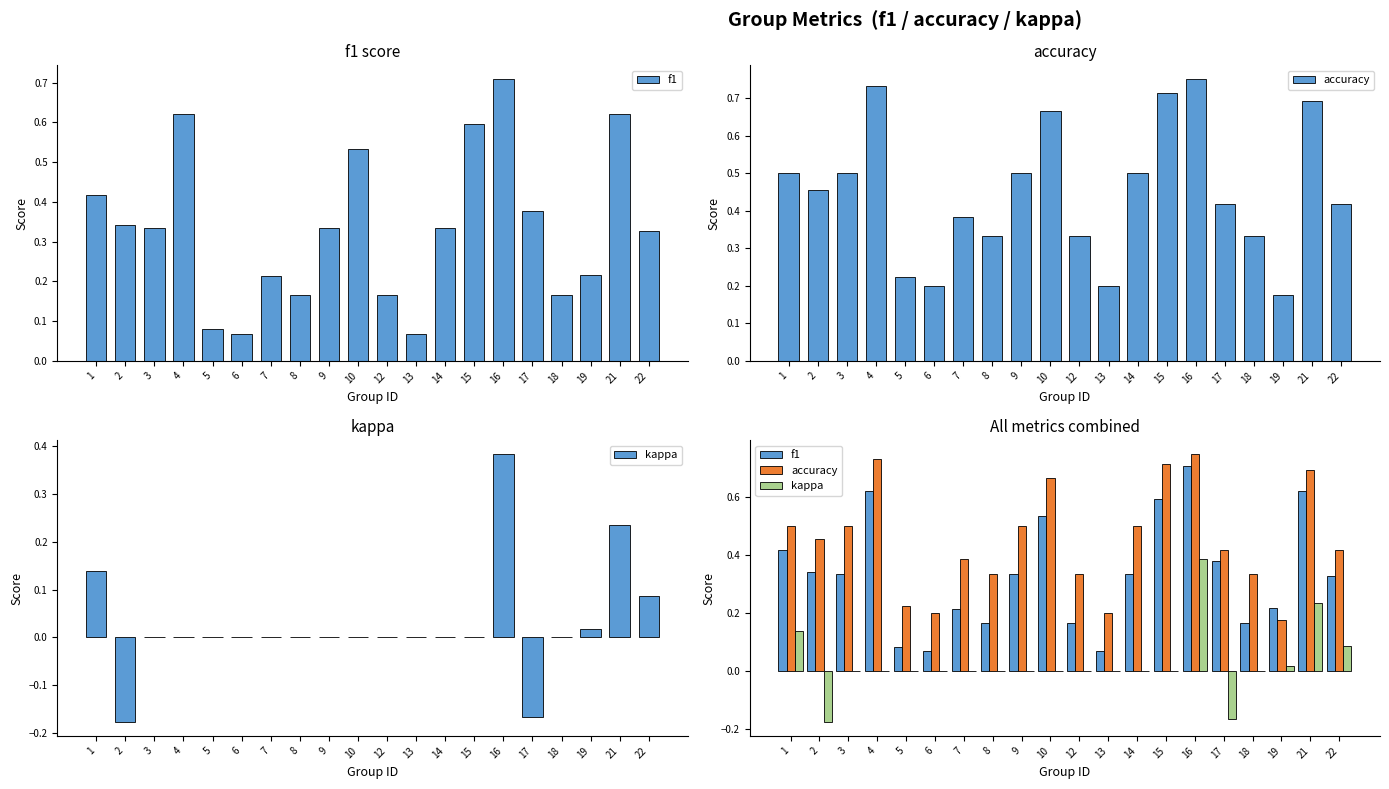

Rank the series by their maximum value, from lowest to highest.

kappa, f1, accuracy